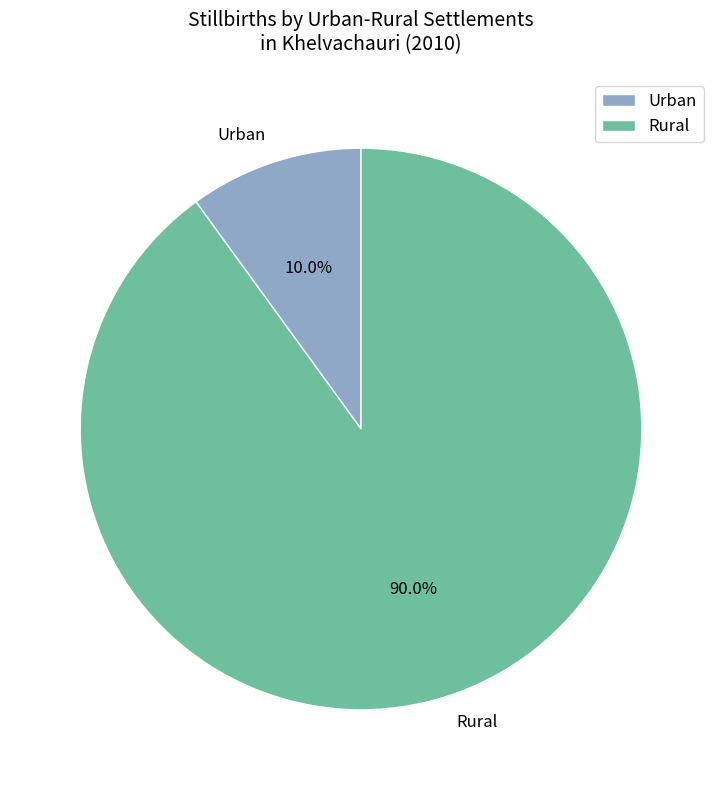

To the nearest percent, what percentage of the pie is Rural?

90%